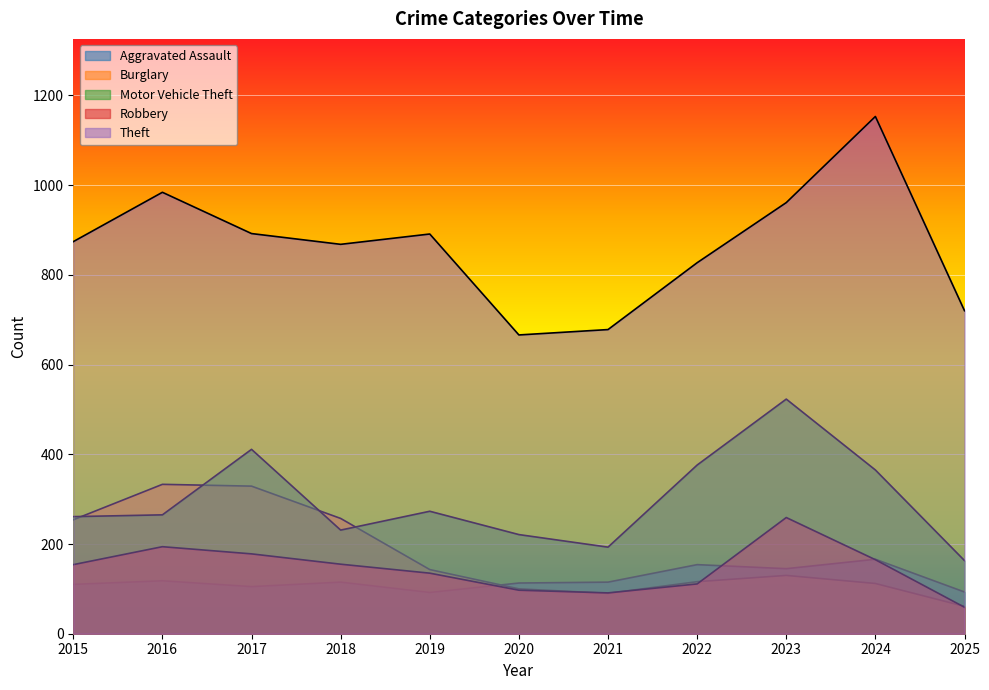

Rank the series at 2023 from lowest to highest value.

Burglary, Aggravated Assault, Robbery, Motor Vehicle Theft, Theft